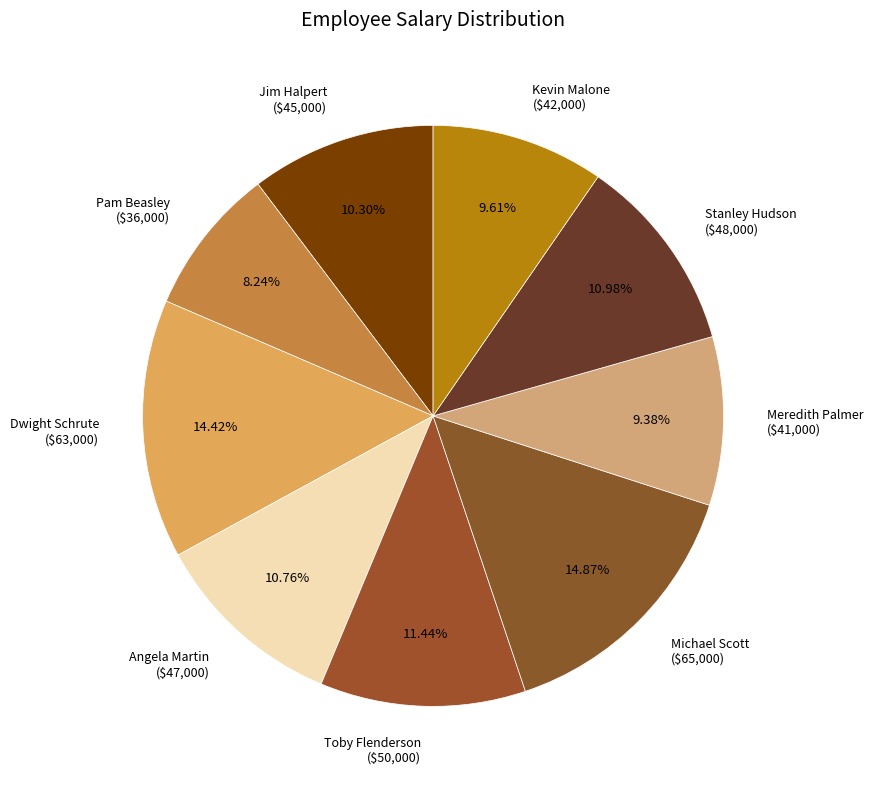

Does Toby Flenderson ($50,000) represent more than half of the total?

No